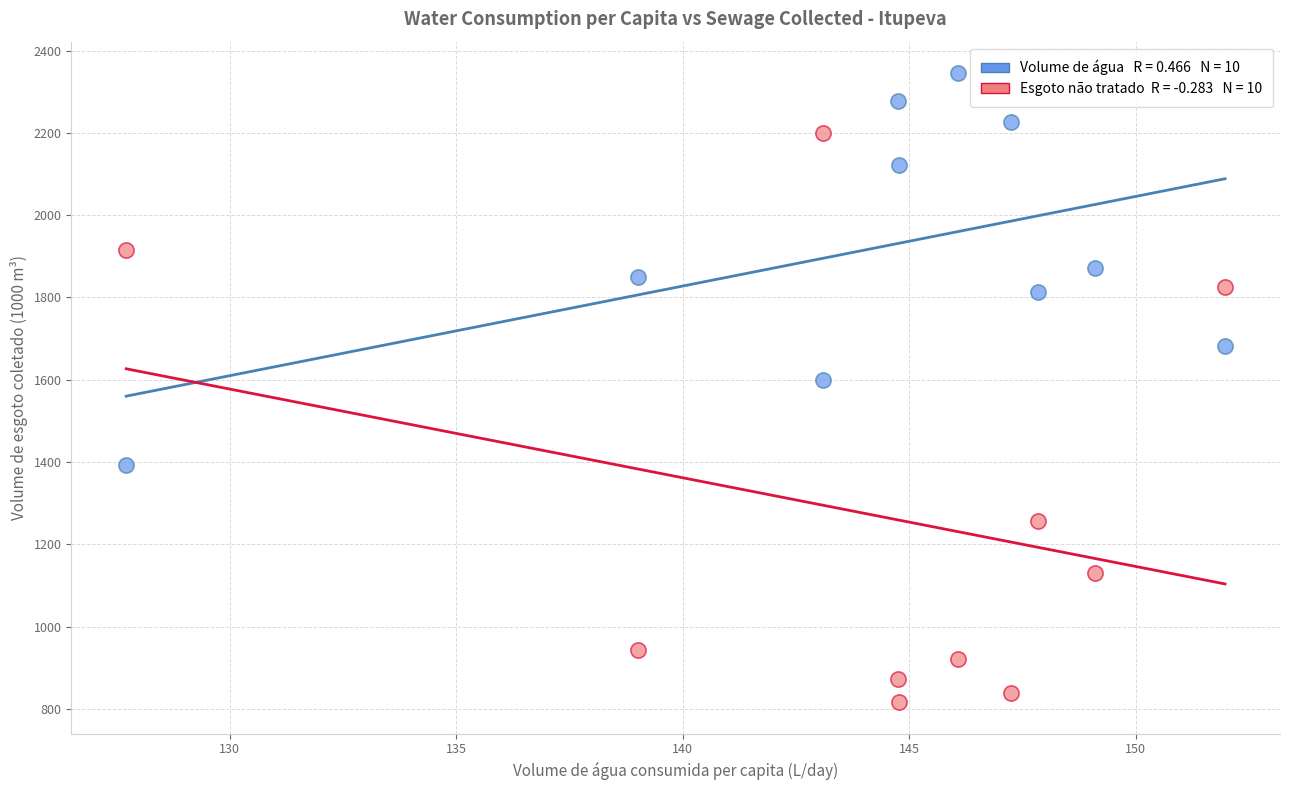

Across all data points, what is the range of X values (max minus min)?

24.2